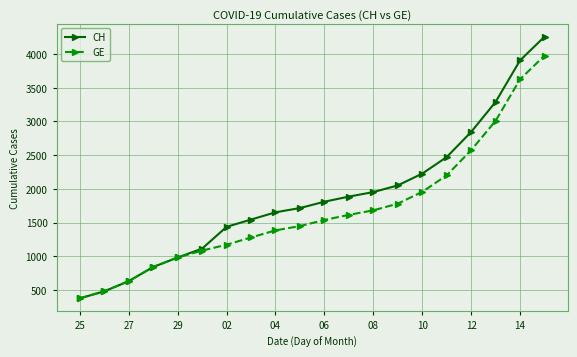

What is the value of the GE point at the 12th from the left?

1614